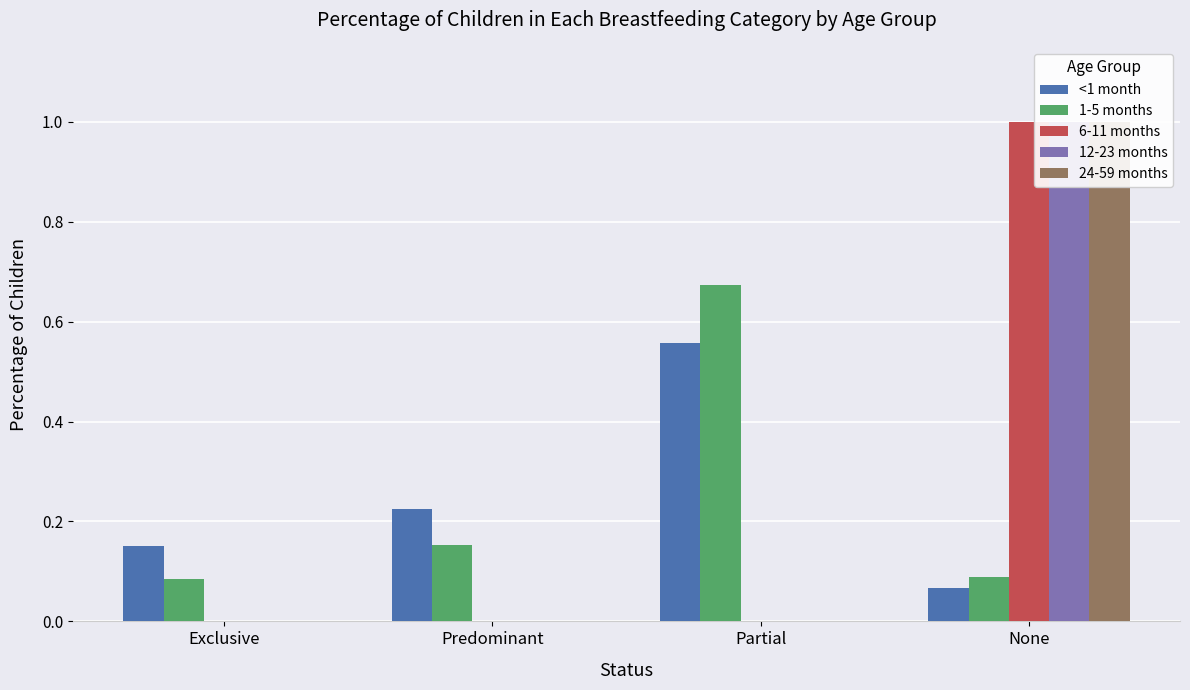

What position from the left is Predominant?

2